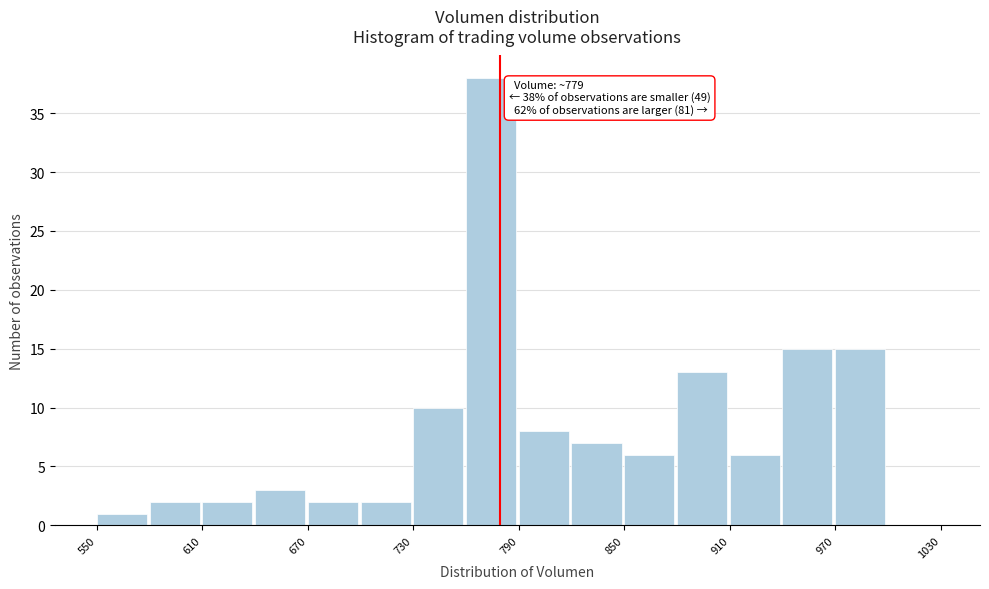

Around what value on the x-axis is the tallest bar? Give the approximate position of its centre, as read against the axis.

770